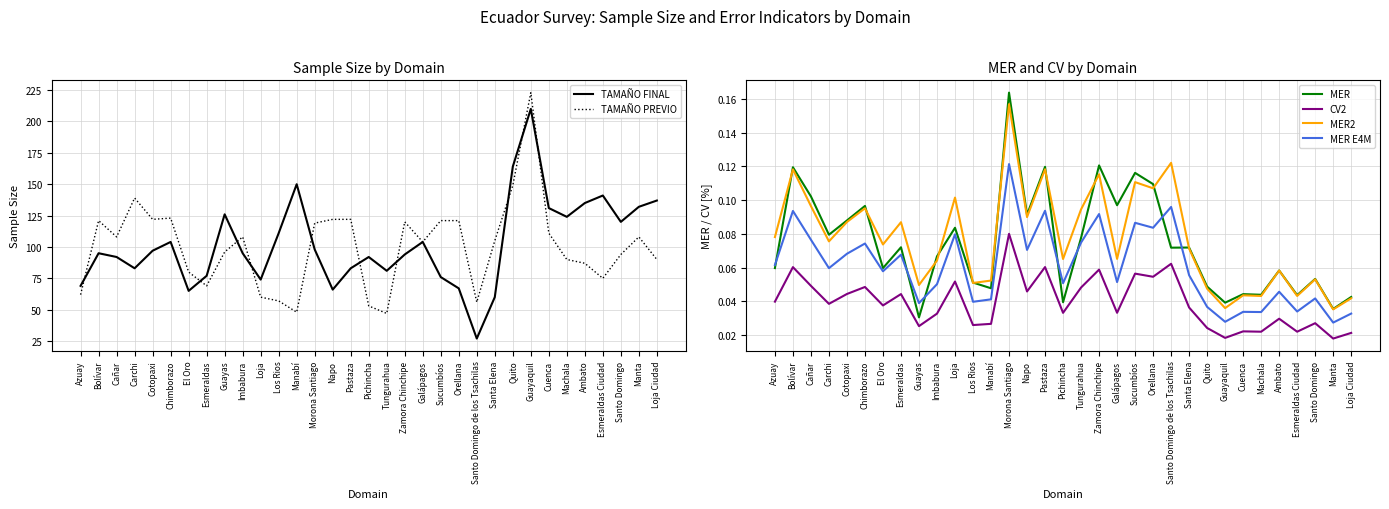

The MER2 series shows 0.0 at Cotopaxi. True or false?

False